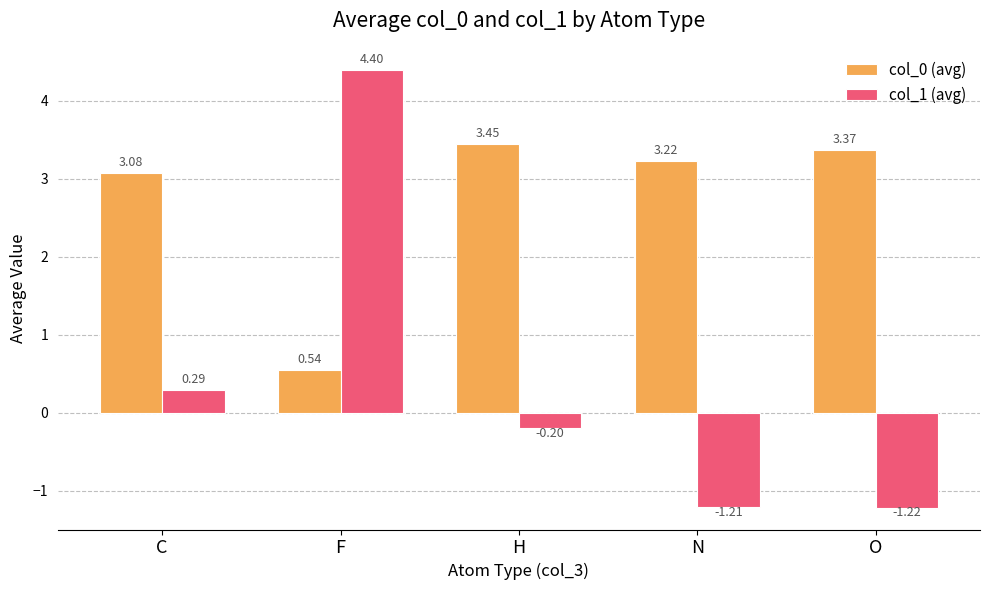

Which series has the largest total across all categories?

col_0 (avg)